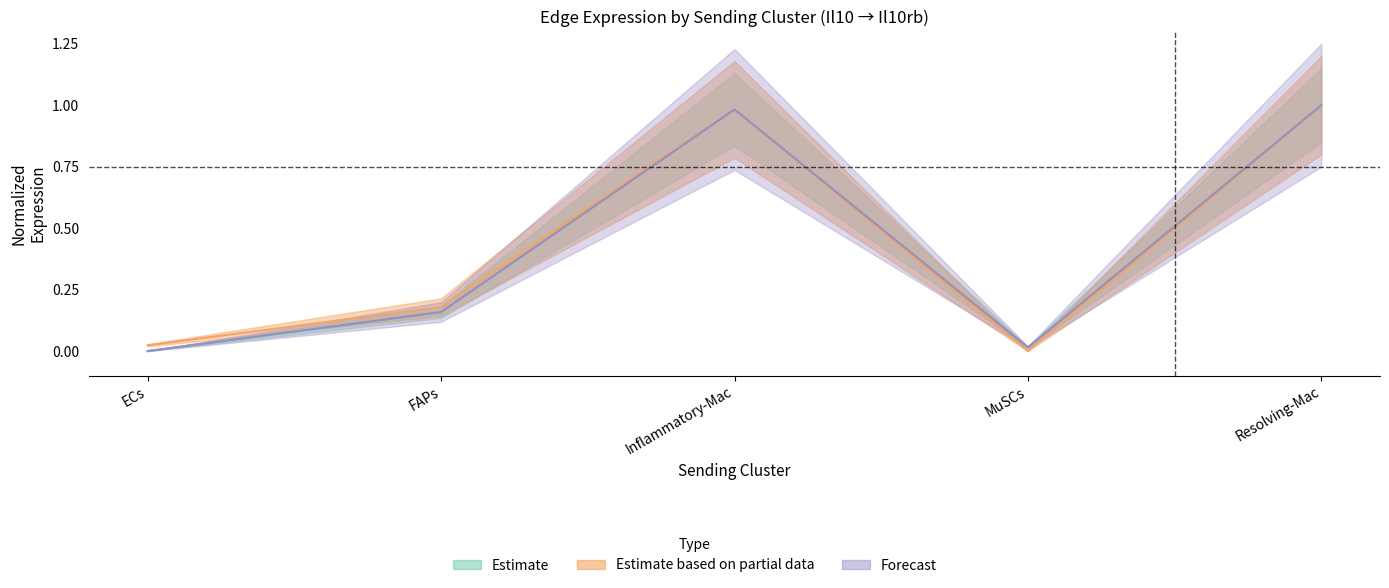

Is the value of Edge avg expr derived specificity at Inflammatory-Mac greater than the value of Edge average expression weight at ECs?

Yes